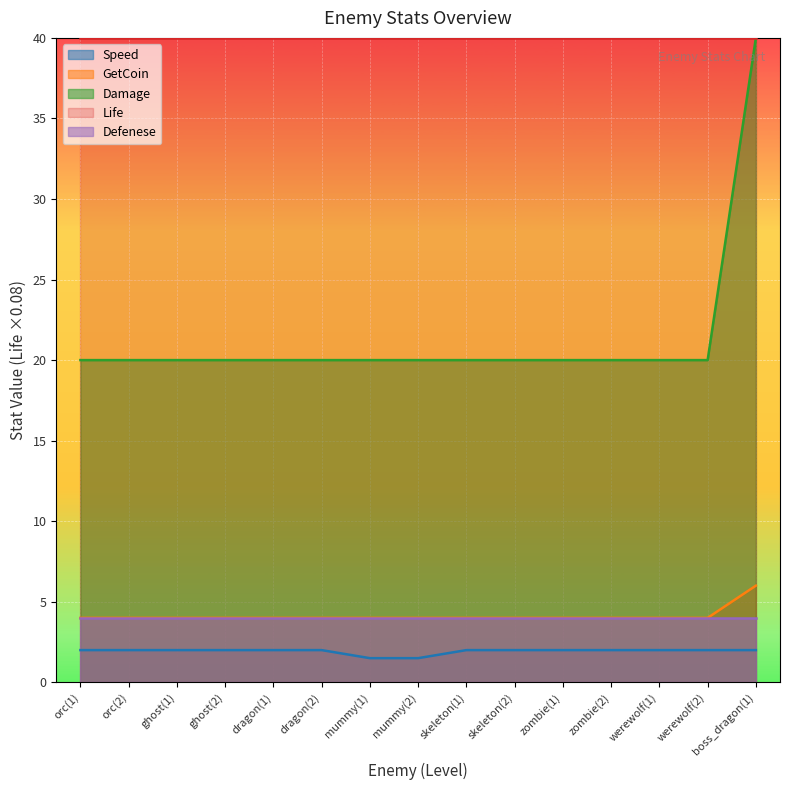

Which series has the largest range (max minus min)?

Damage